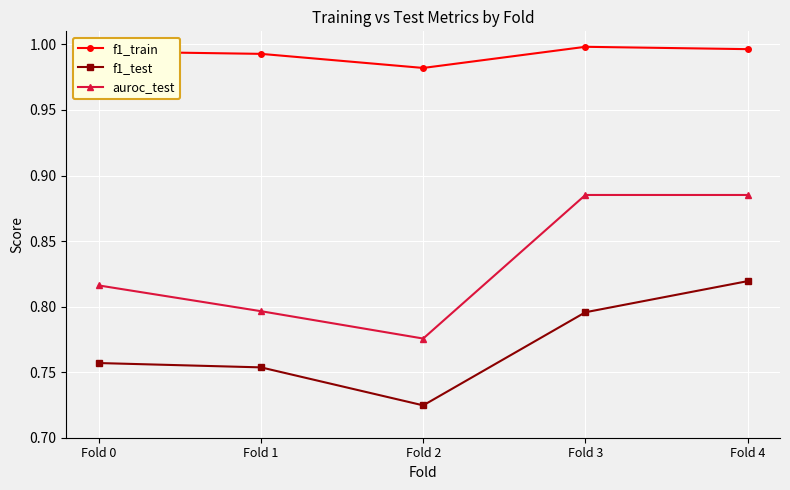

What is the spread (max minus min) of values at Fold 2?

0.3